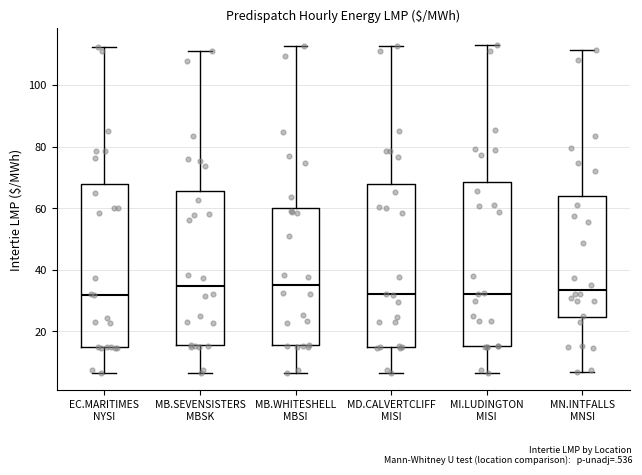

Reading left to right, read every box against the y-axis: the position of its median line, the range the box covers, and the ends of its whiskers. The values are not printed on the chart, so give them approximately, as read against the axis.

EC.MARITIMES NYSI: median 32, box 14 to 68, whiskers 6 to 112
MB.SEVENSISTERS MBSK: median 34, box 16 to 66, whiskers 6 to 110
MB.WHITESHELL MBSI: median 36, box 16 to 60, whiskers 6 to 112
MD.CALVERTCLIFF MISI: median 32, box 16 to 68, whiskers 6 to 112
MI.LUDINGTON MISI: median 32, box 16 to 68, whiskers 6 to 114
MN.INTFALLS MNSI: median 34, box 24 to 64, whiskers 6 to 112